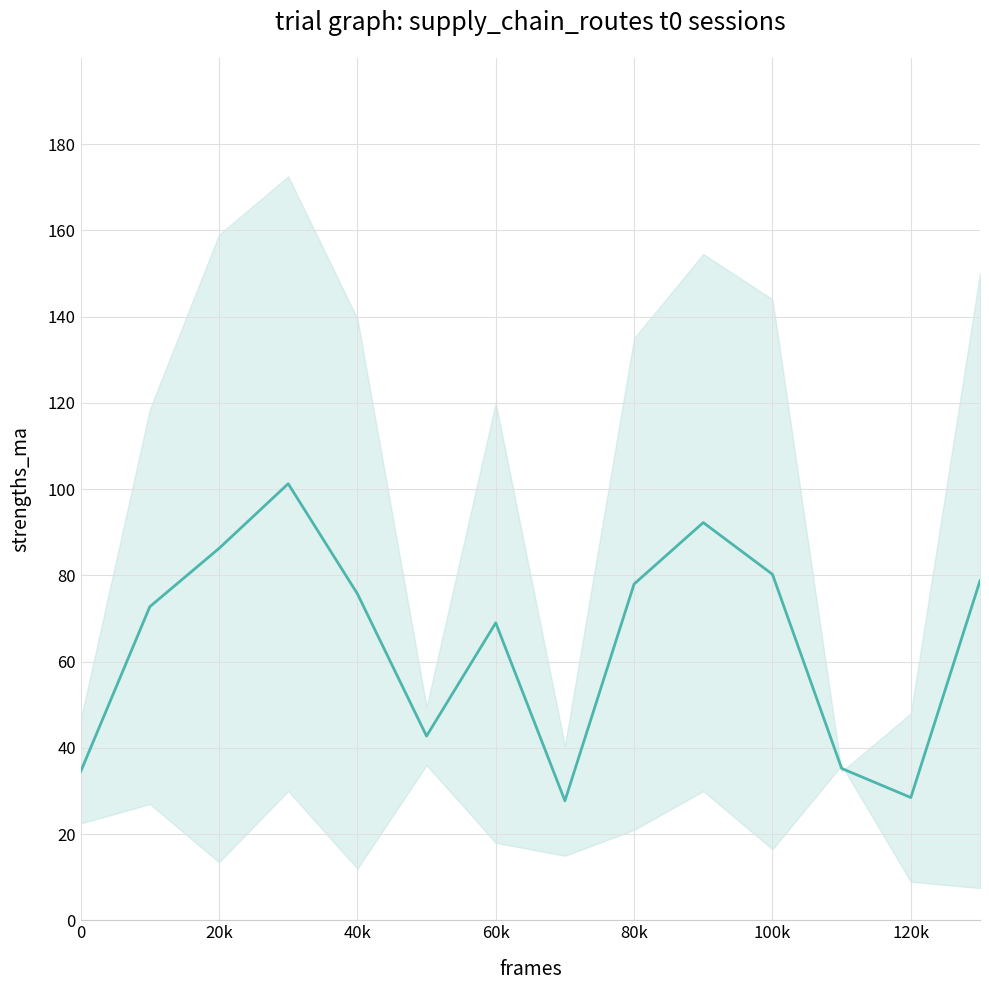

What is the greatest value displayed?

101.2